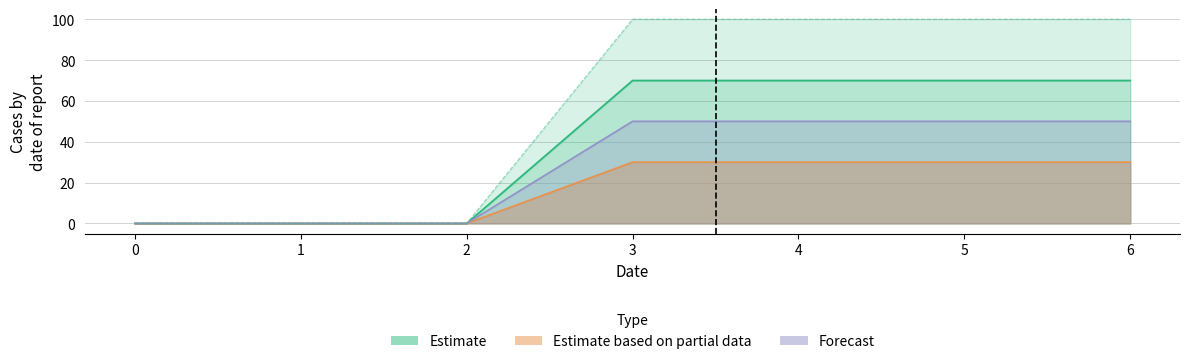

The 2 series shows 50 at 5. True or false?

True